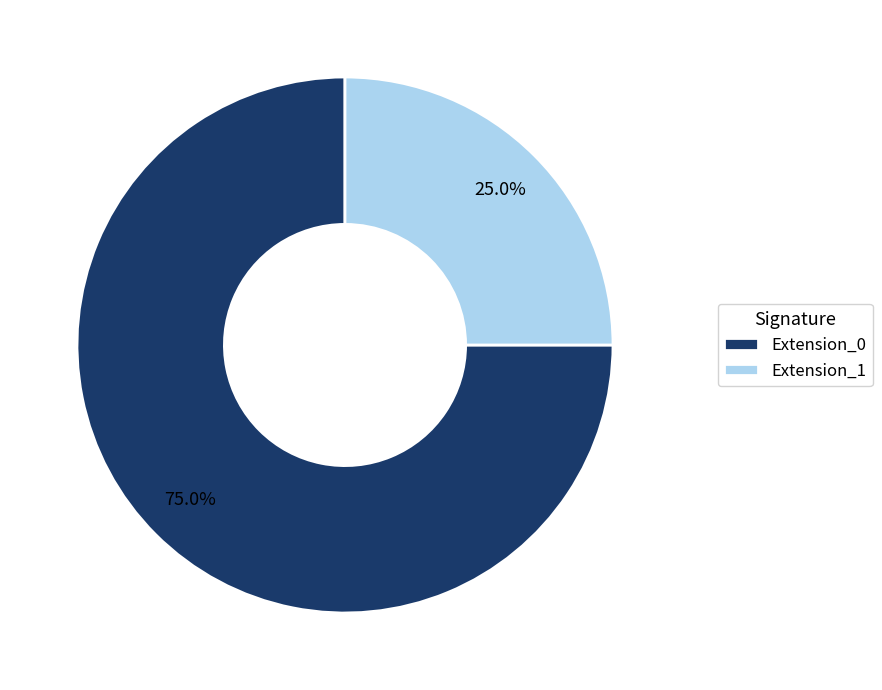

How many segments does this pie chart have?

2